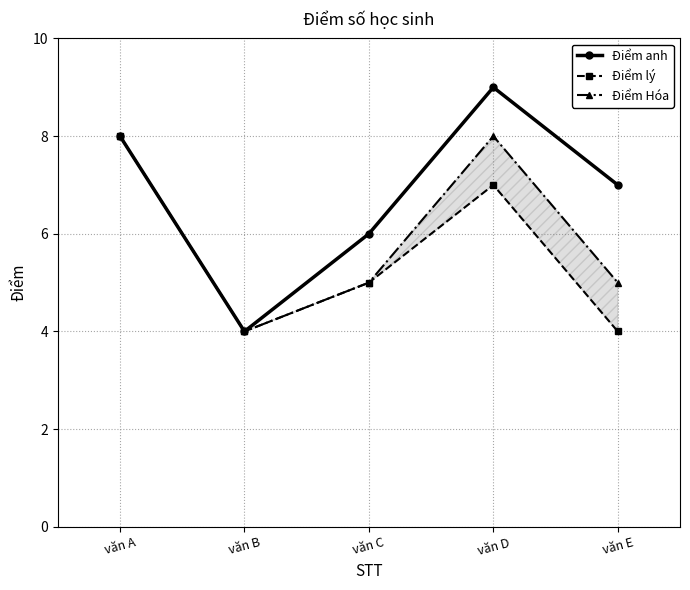

What is the difference between the Điểm anh values at văn C and văn A?

2